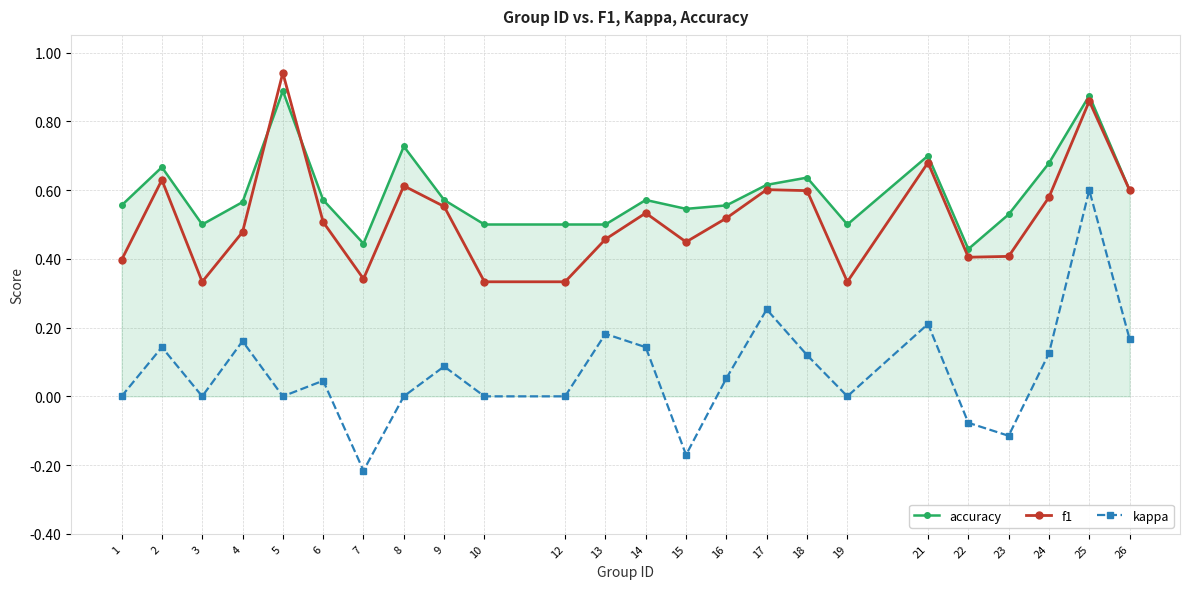

The kappa series shows 0.2 at 21. True or false?

True